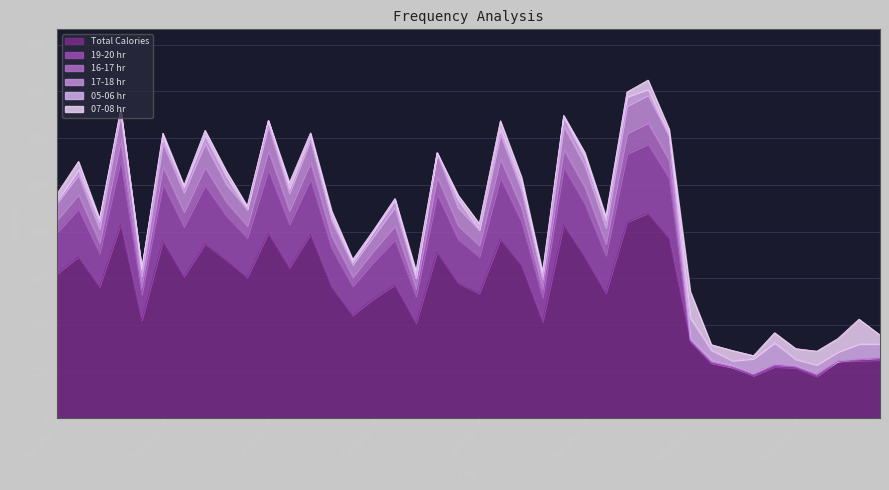

What is the sum of all 17-18 hr values?

27901